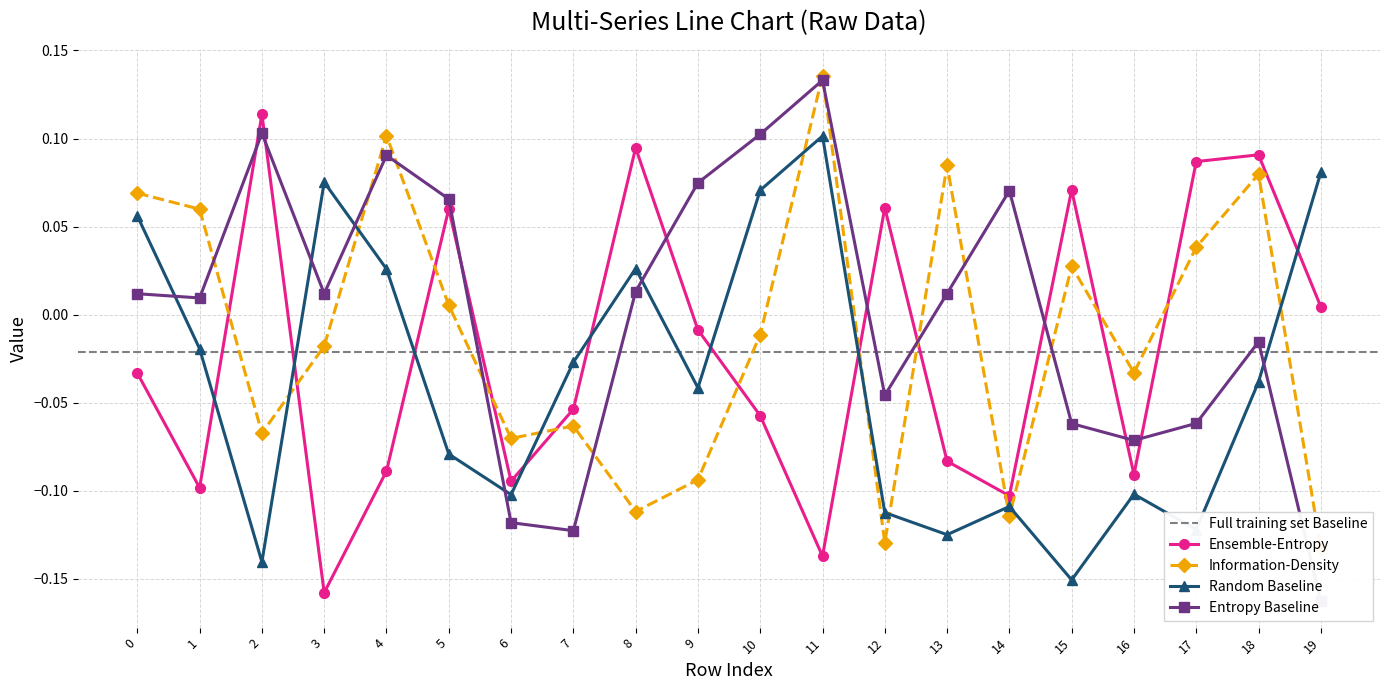

What is the approximate value of Series_2 at 4?

0.1